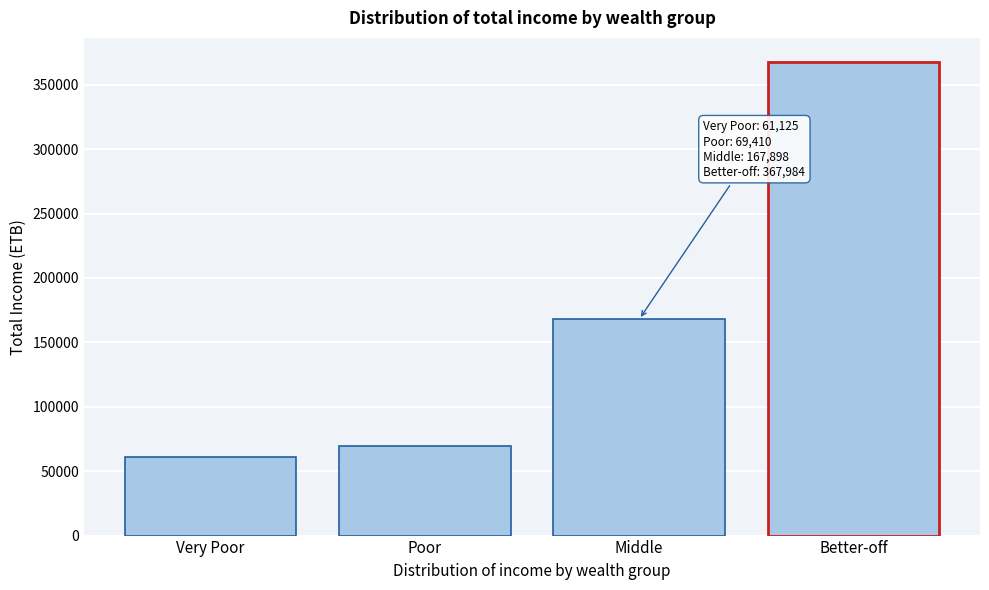

Reading left to right, transcribe all the data shown in this chart.

Very Poor=61125.3	Poor=69410.2	Middle=167898.0	Better-off=367984.2